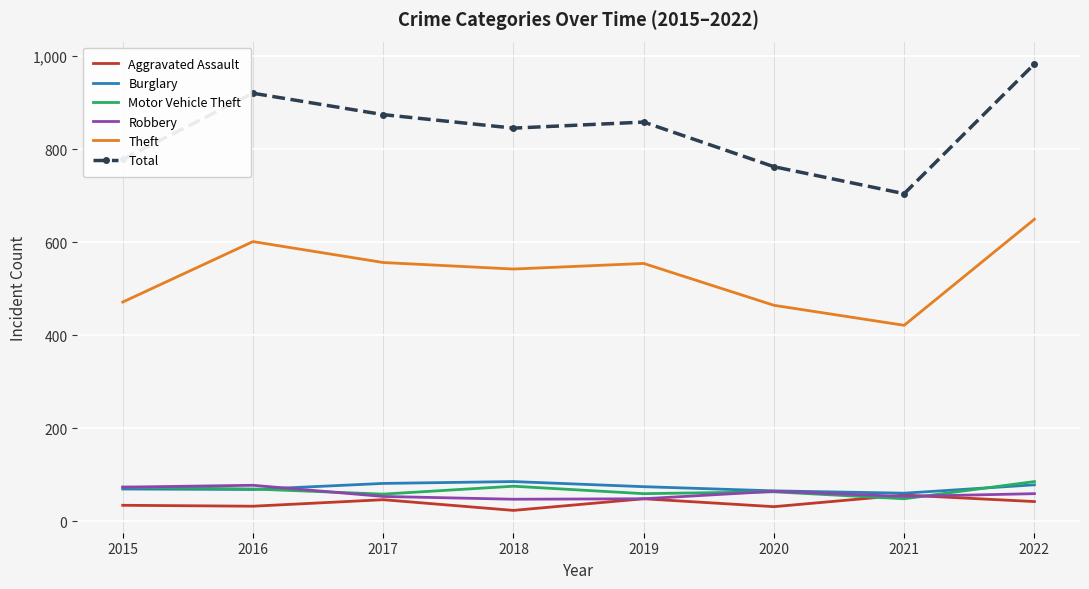

At which category is the sum across all series the highest?

2022